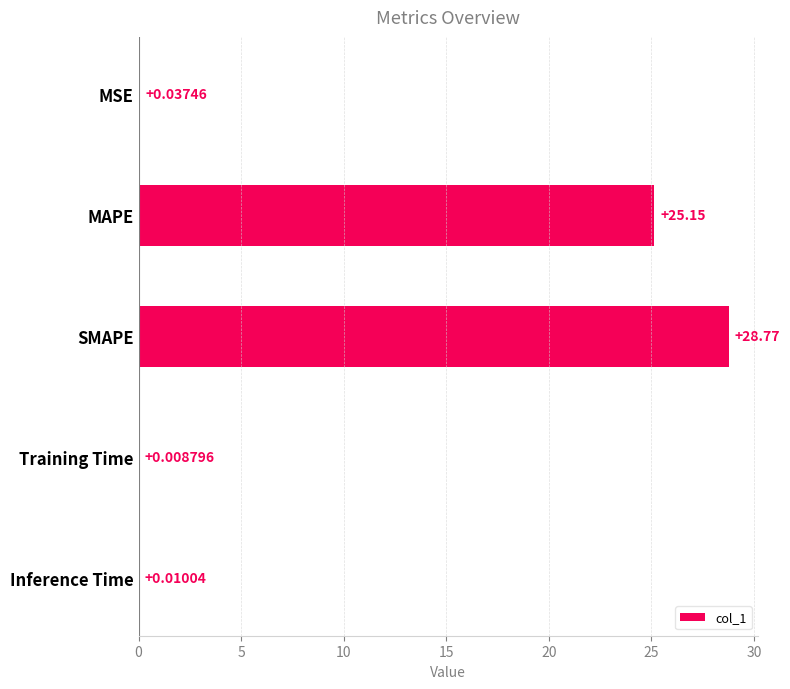

What is the change in value from MSE to SMAPE?

+28.7